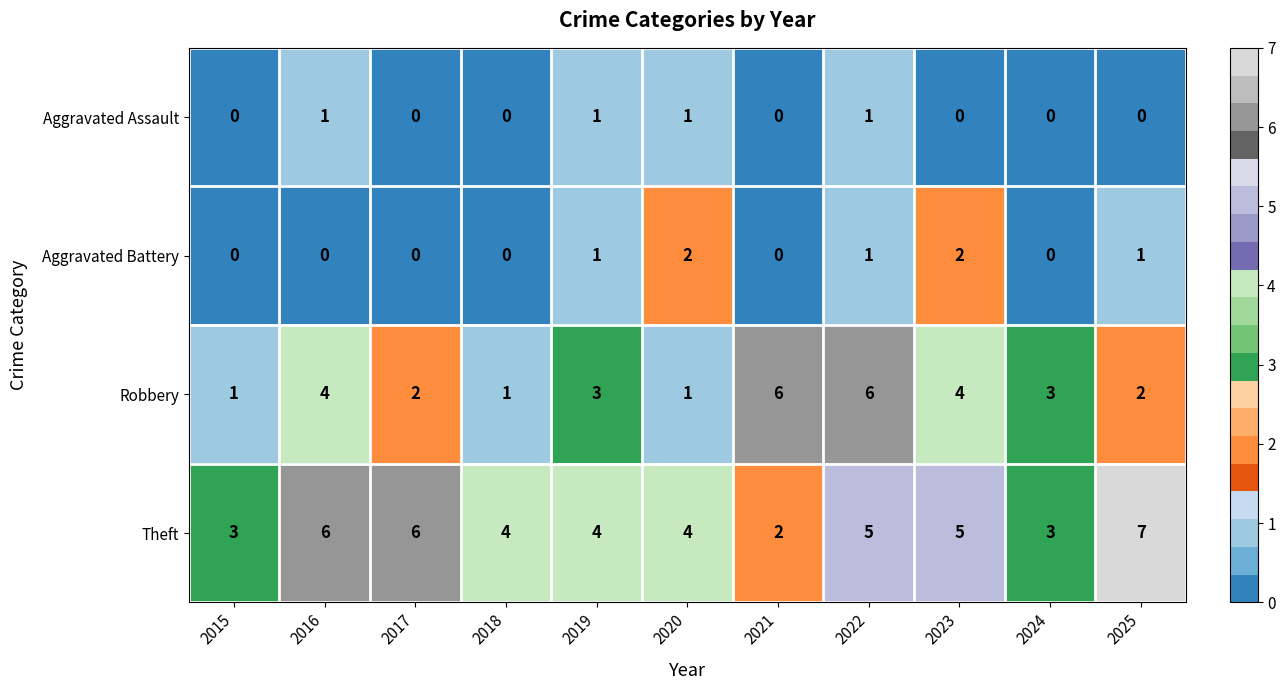

What is the spread (max minus min) of values at 2023?

5